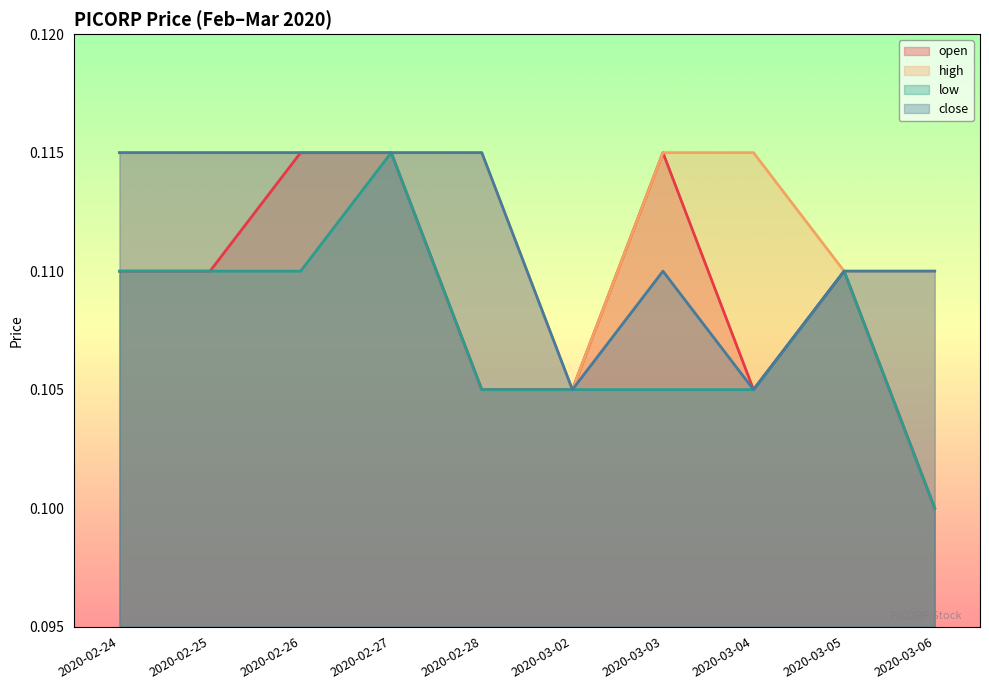

What are all the series names shown in the legend?

open, high, low, close